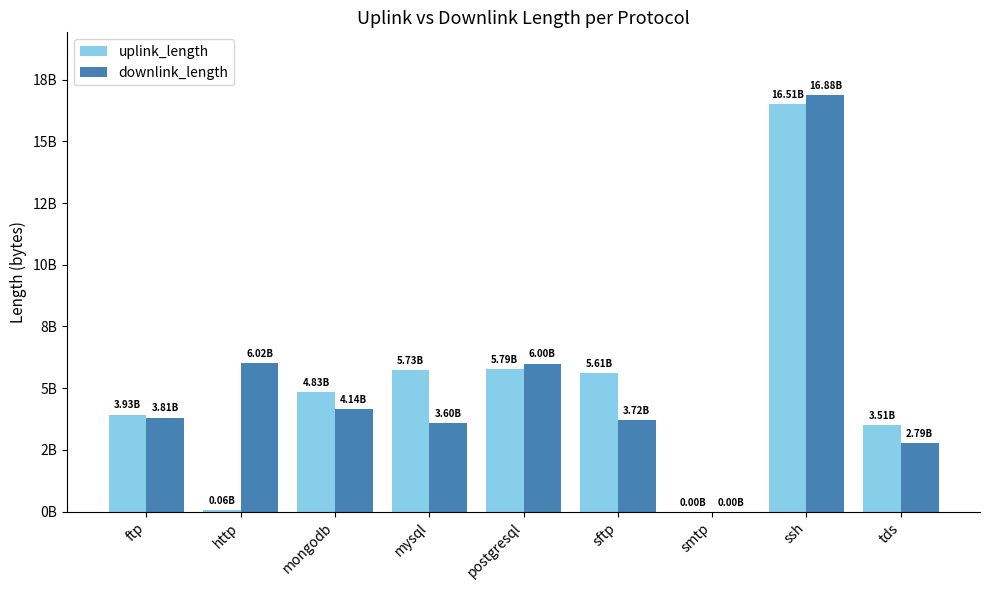

True or false: downlink_length has a value of 3720613077 at sftp.

True